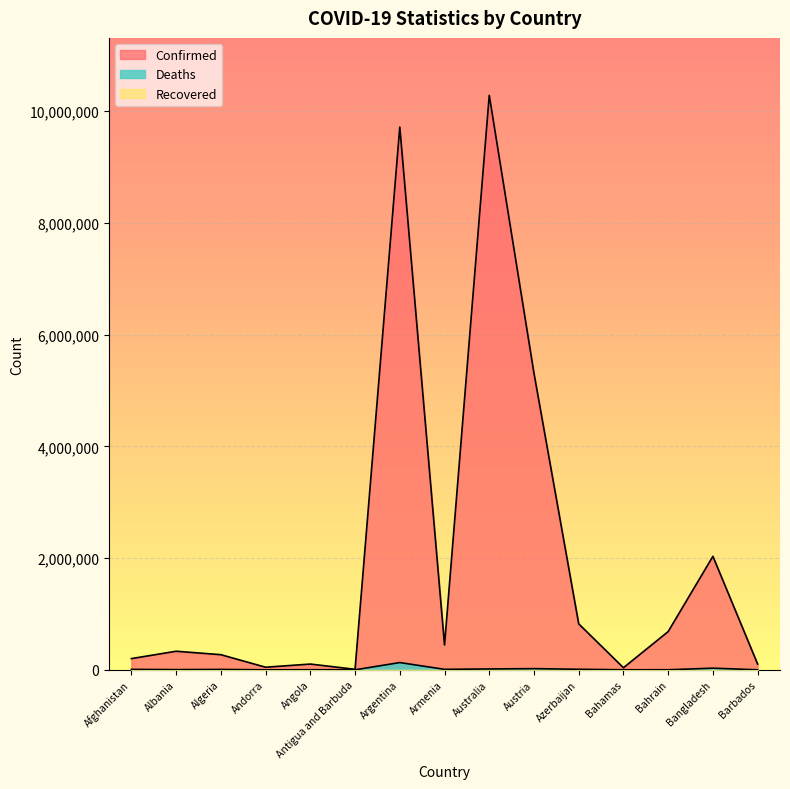

How many data points in Deaths are less than 6881?

7